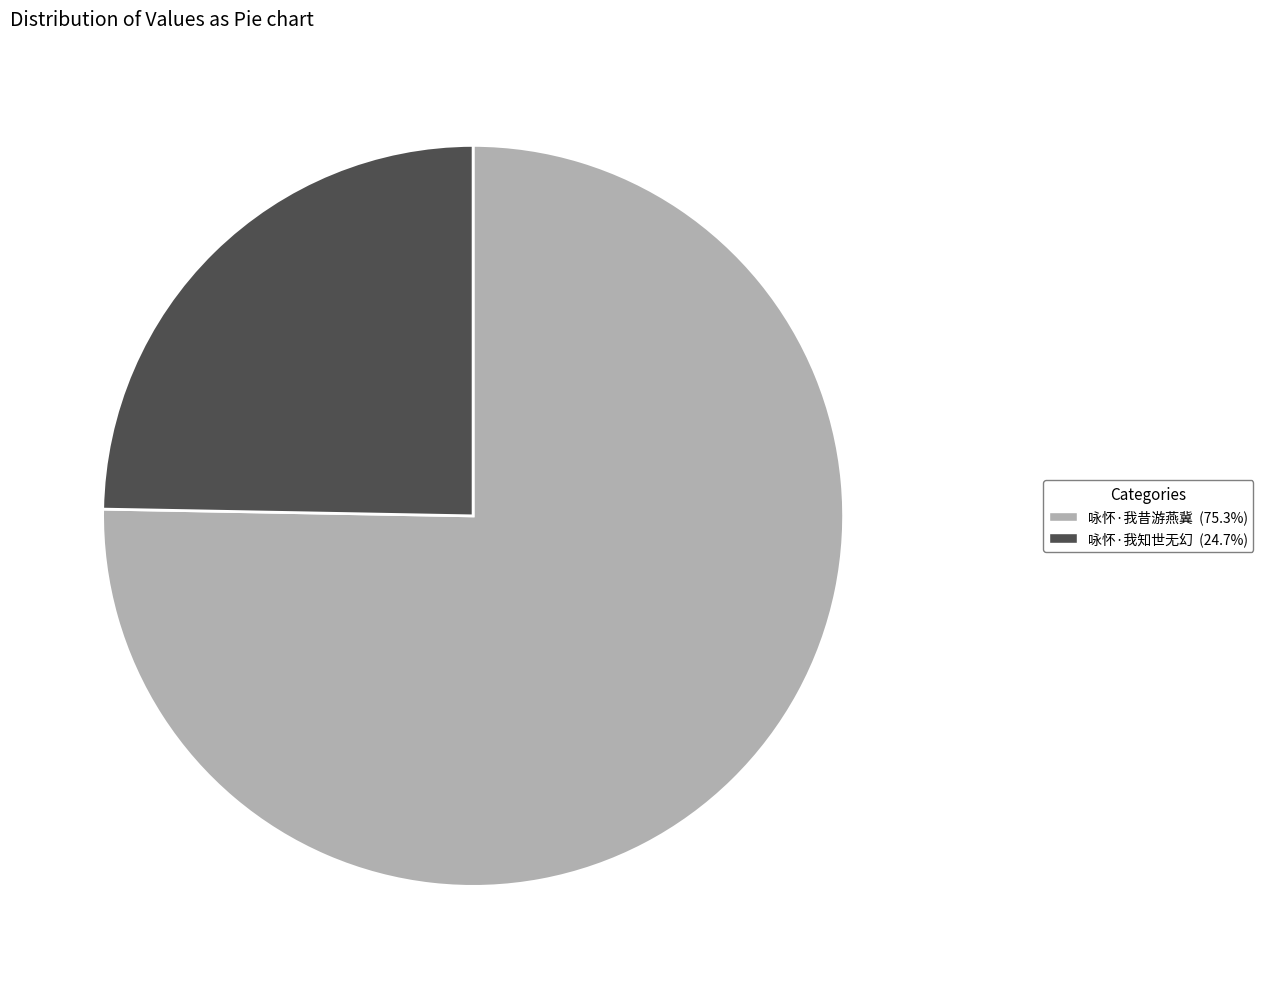

Is it true that 咏怀·我昔游燕冀 is 82% of the pie?

False